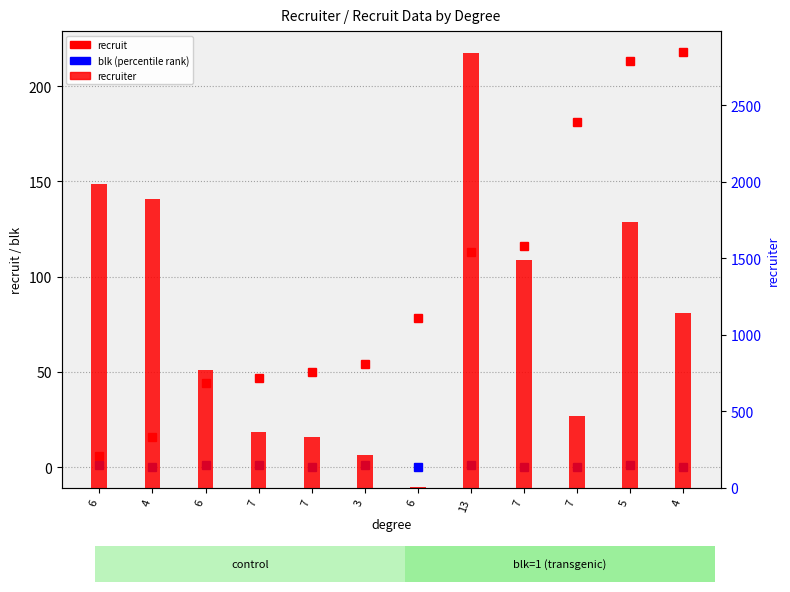

Where does the recruit (count) series first go above 78?

13